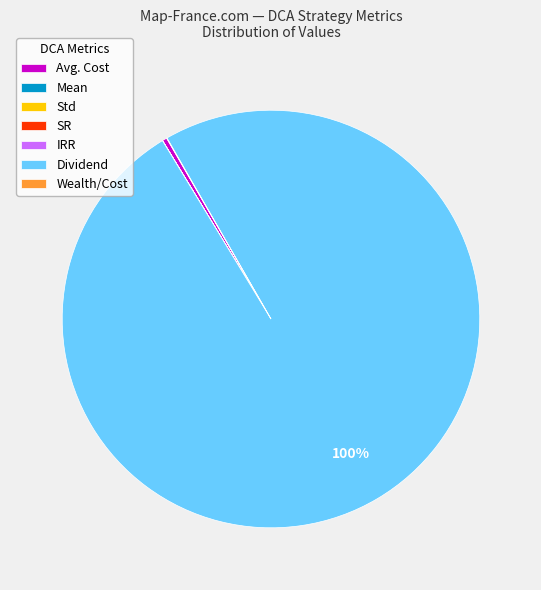

The Dividend slice represents 88% of the pie. True or false?

False